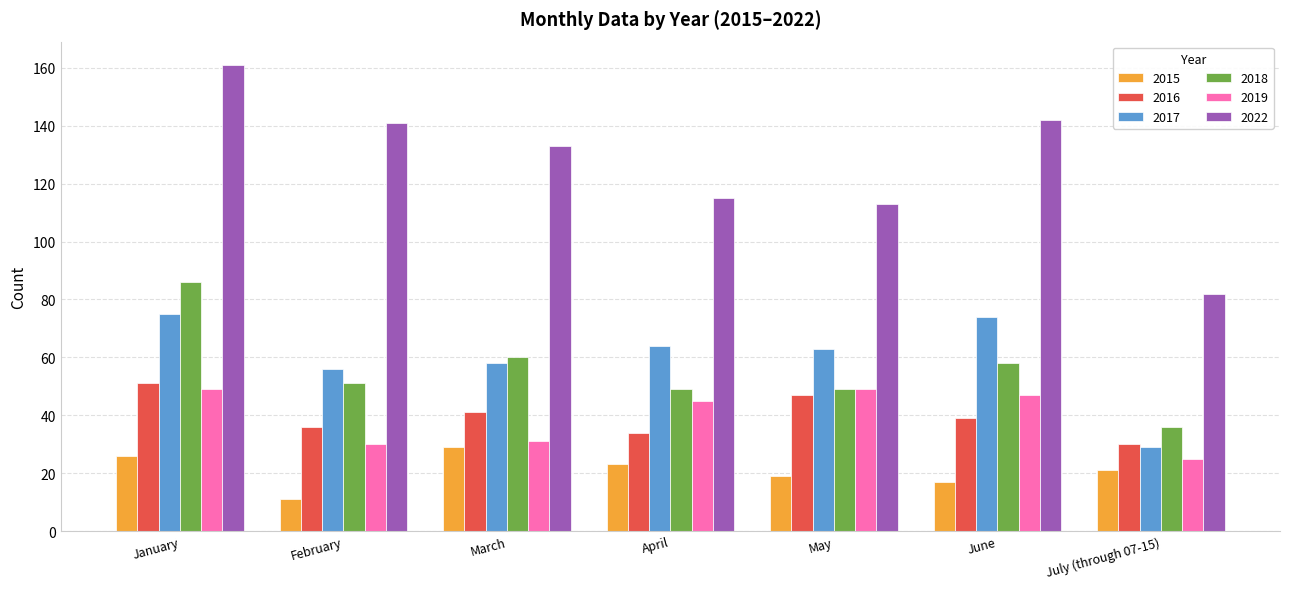

Count the number of data series in this chart.

6